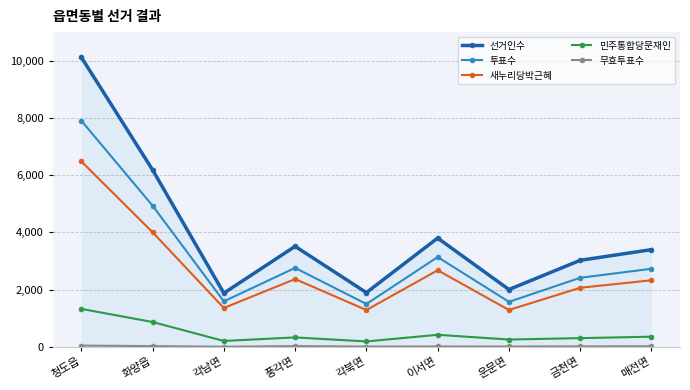

Is it true that 선거인수 equals 10124 at 청도읍?

True